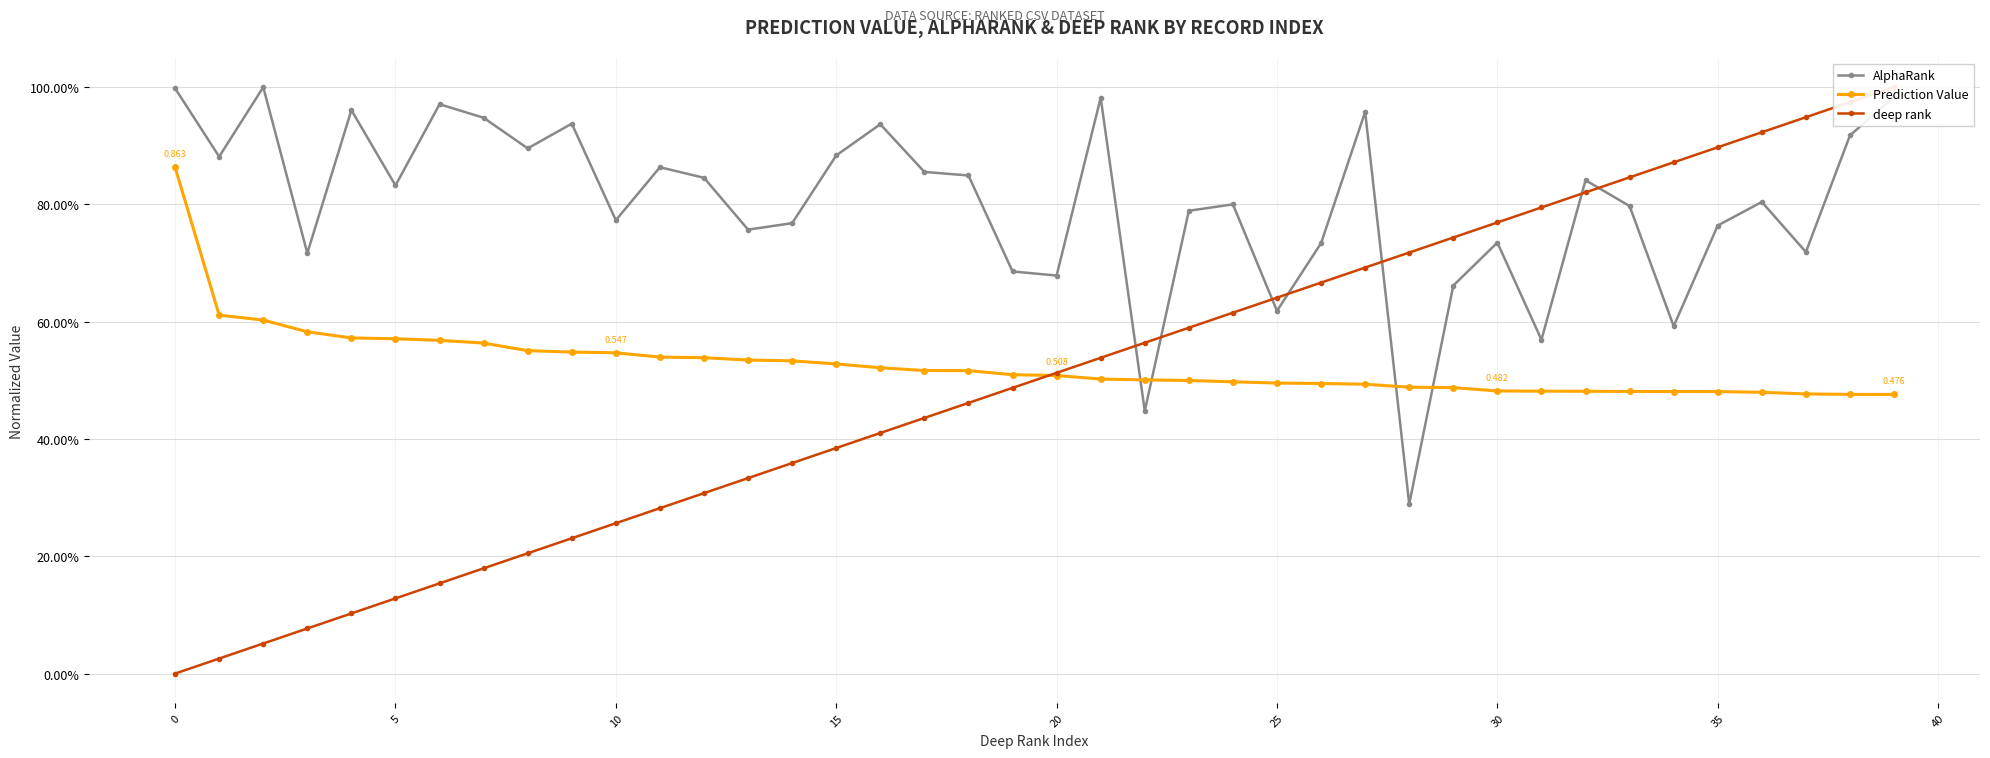

The value of Prediction Value at 27 is 0.7. True or false?

False